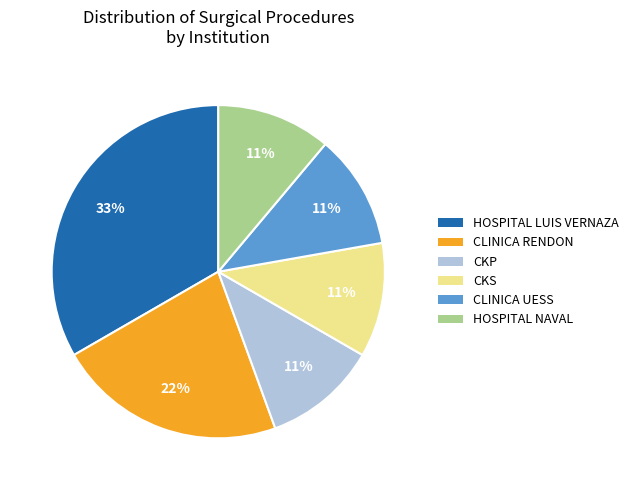

How many slices are in this pie chart?

6